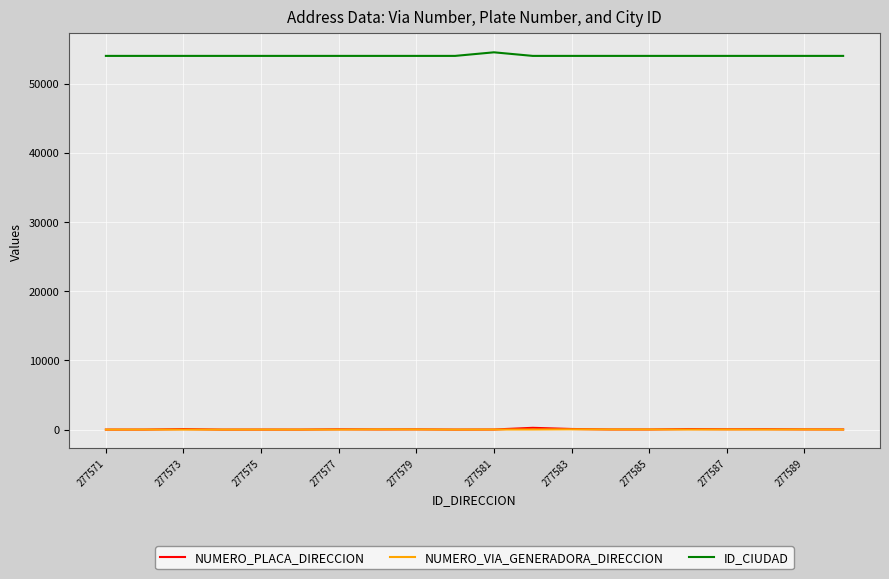

True or false: ID_CIUDAD and NUMERO_PLACA_DIRECCION cross at least once.

False